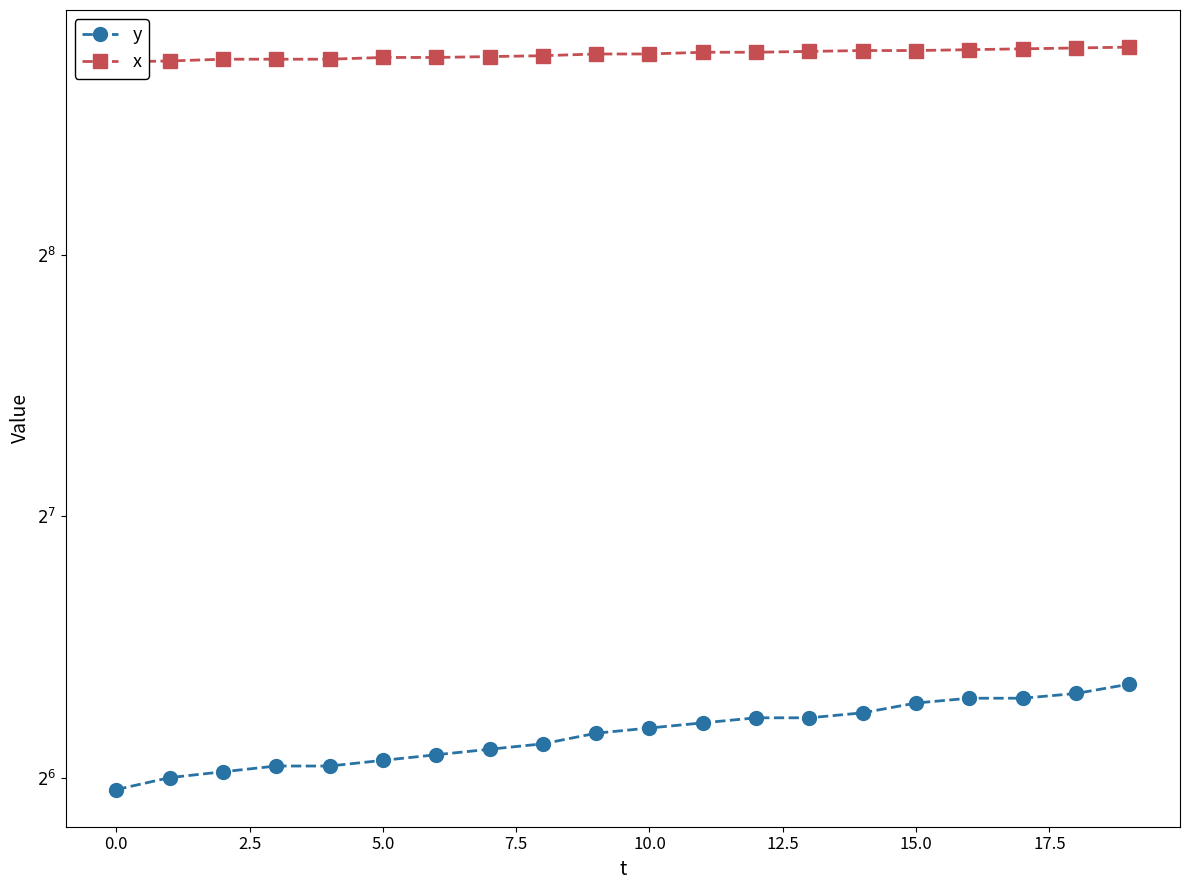

How many values in the x series are below 436?

9